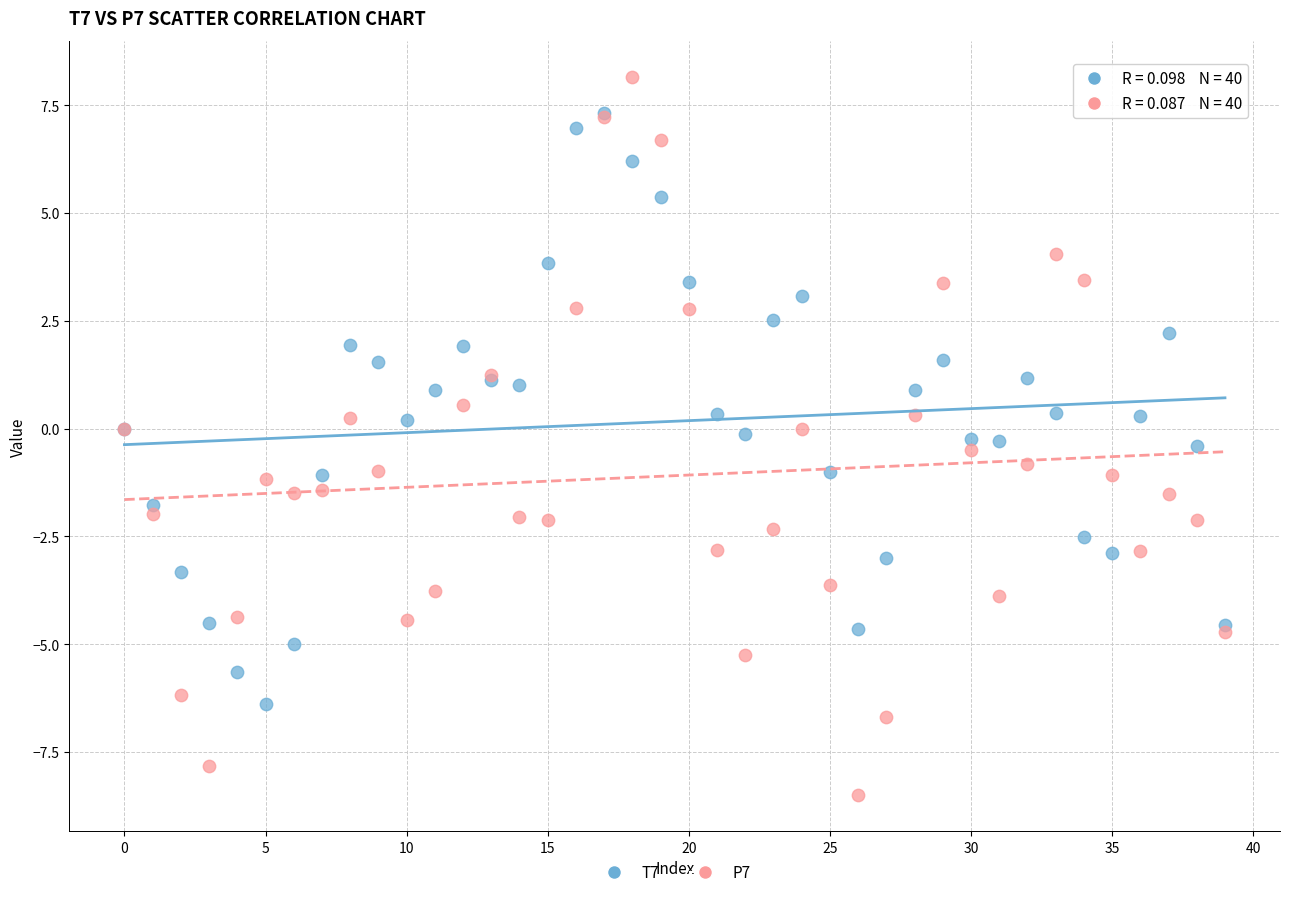

Which series has the largest Y range (max minus min)?

P7